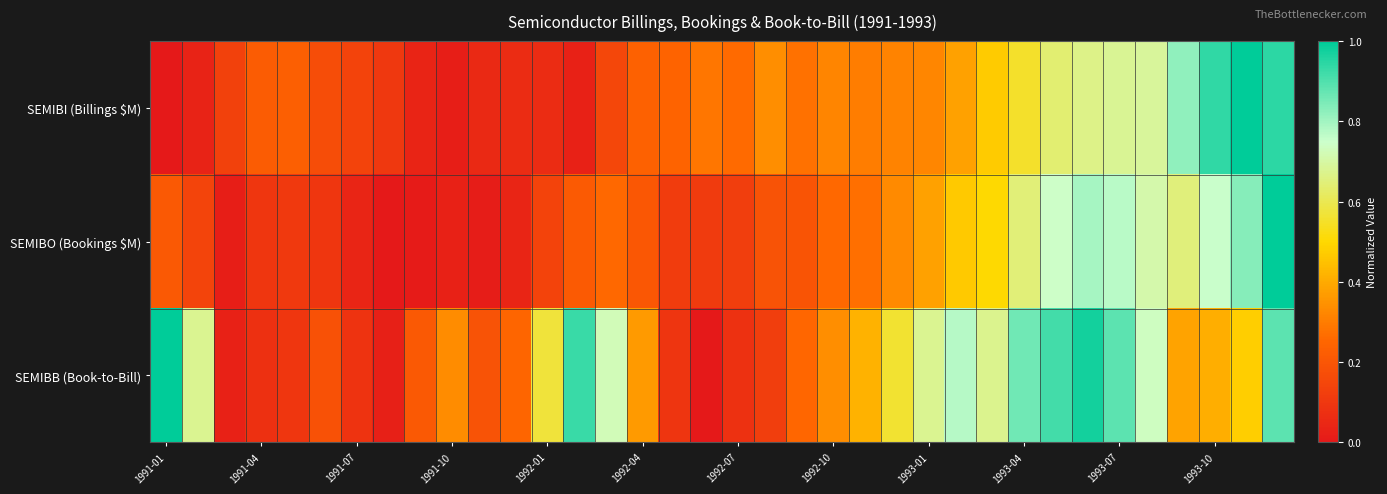

Which series has the widest spread of values?

SEMIBI (Billings $M)